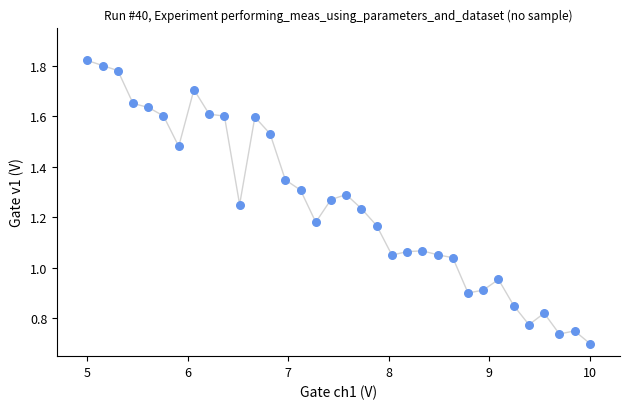

What is the range of X values (max minus min)?

5.0